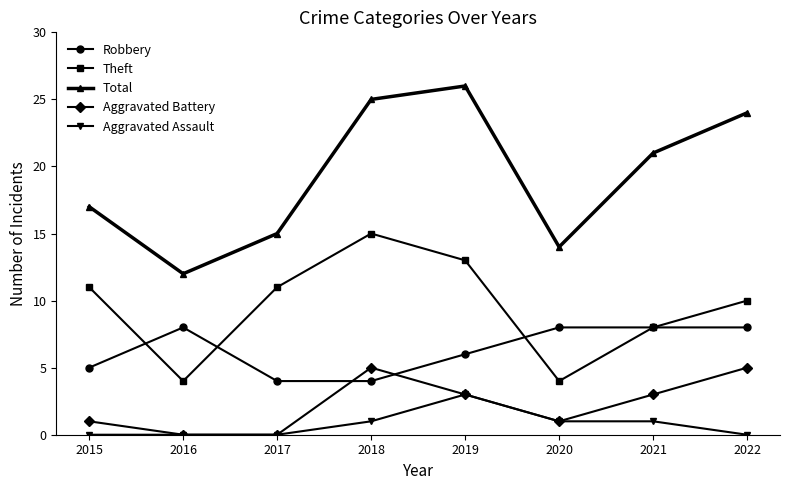

True or false: Aggravated Battery has more than 2 points higher than both neighbors.

False